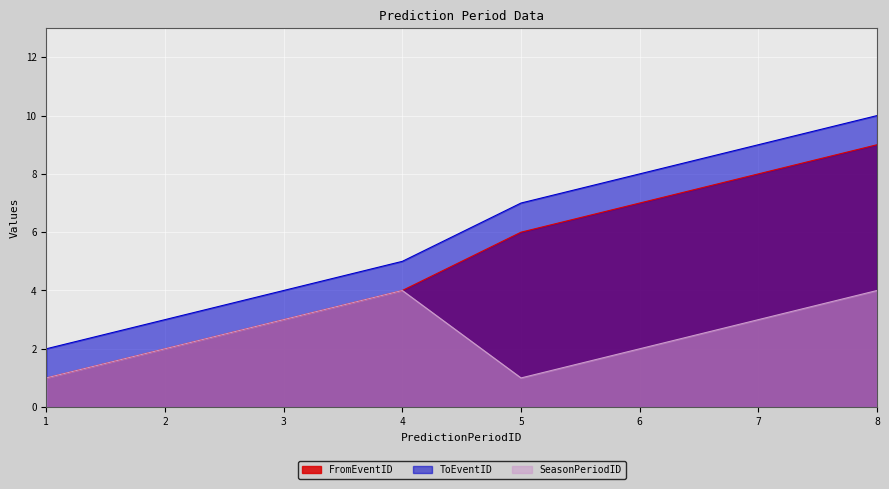

How many data points in ToEventID are above 7?

3